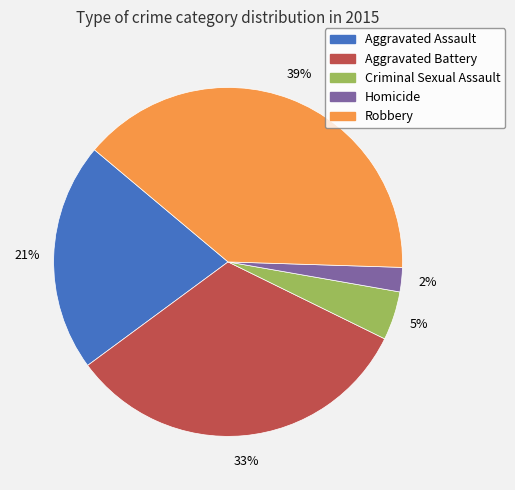

What is the smallest slice in the pie chart?

Homicide